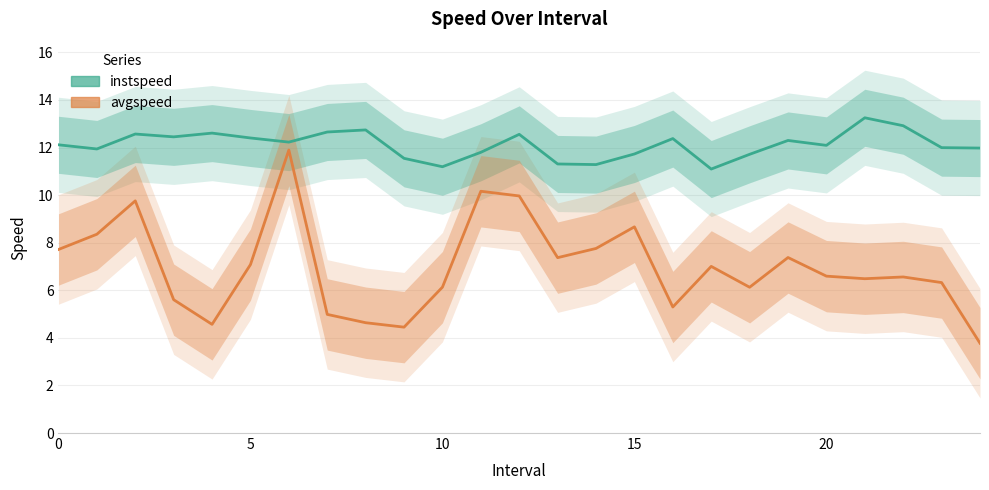

How many values in the instspeed series are below 12?

11